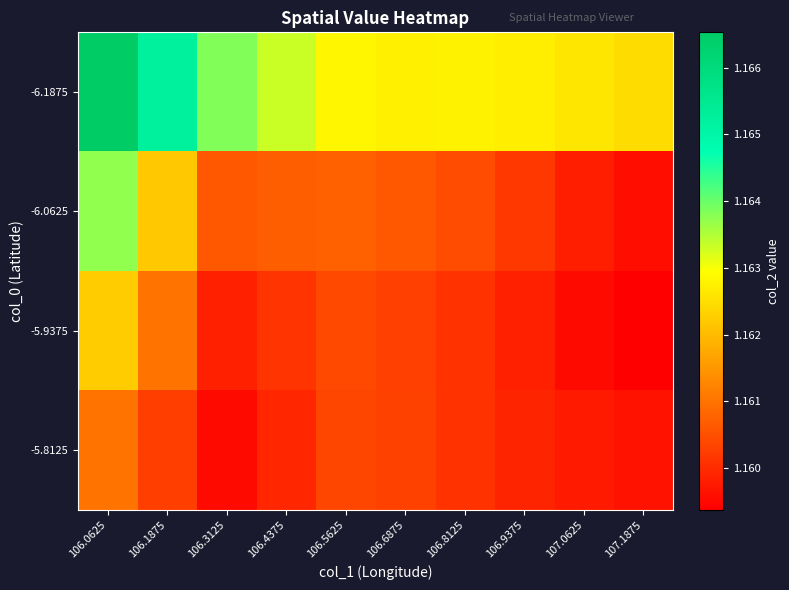

Reading left to right, transcribe all the data shown in this chart.

-6.1875: 106.0625=1.2	106.1875=1.2	106.3125=1.2	106.4375=1.2	106.5625=1.2	106.6875=1.2	106.8125=1.2	106.9375=1.2	107.0625=1.2	107.1875=1.2
-6.0625: 106.0625=1.2	106.1875=1.2	106.3125=1.2	106.4375=1.2	106.5625=1.2	106.6875=1.2	106.8125=1.2	106.9375=1.2	107.0625=1.2	107.1875=1.2
-5.9375: 106.0625=1.2	106.1875=1.2	106.3125=1.2	106.4375=1.2	106.5625=1.2	106.6875=1.2	106.8125=1.2	106.9375=1.2	107.0625=1.2	107.1875=1.2
-5.8125: 106.0625=1.2	106.1875=1.2	106.3125=1.2	106.4375=1.2	106.5625=1.2	106.6875=1.2	106.8125=1.2	106.9375=1.2	107.0625=1.2	107.1875=1.2